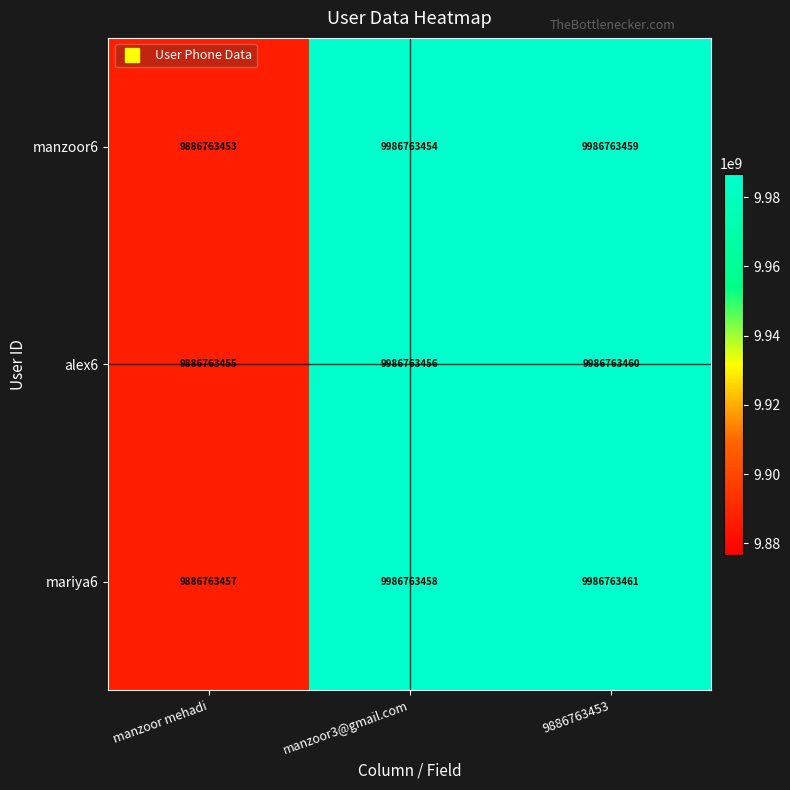

List the series in order of their overall mean, lowest first.

manzoor6, alex6, mariya6